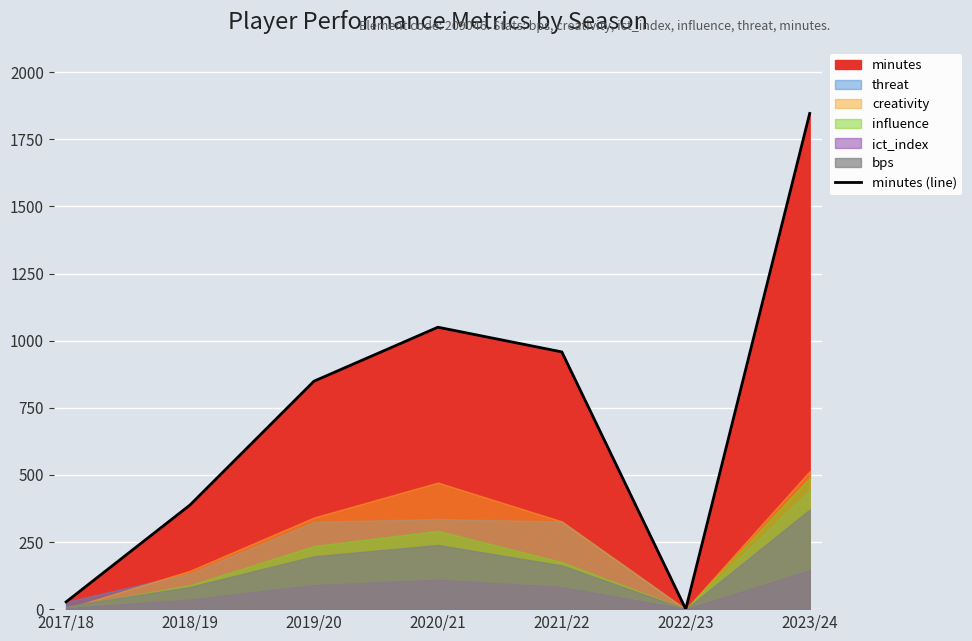

How many points are higher than both their immediate neighbors (excluding endpoints)?

1